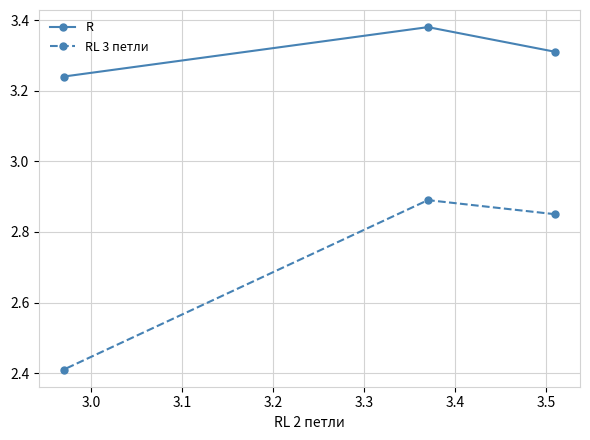

At how many categories does at least one series exceed 2?

3